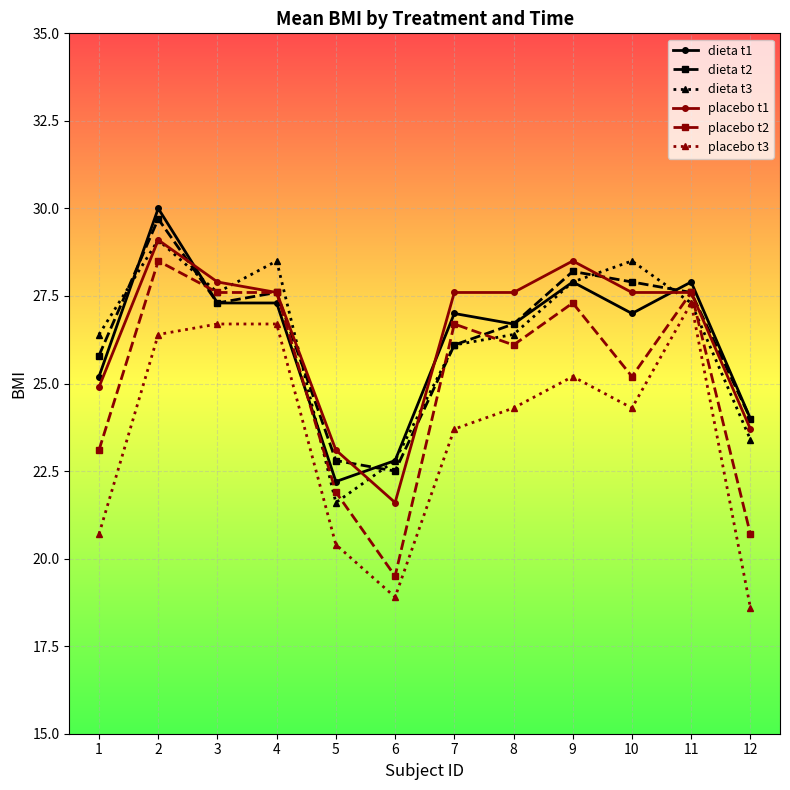

Which category has the highest value across all series?

2